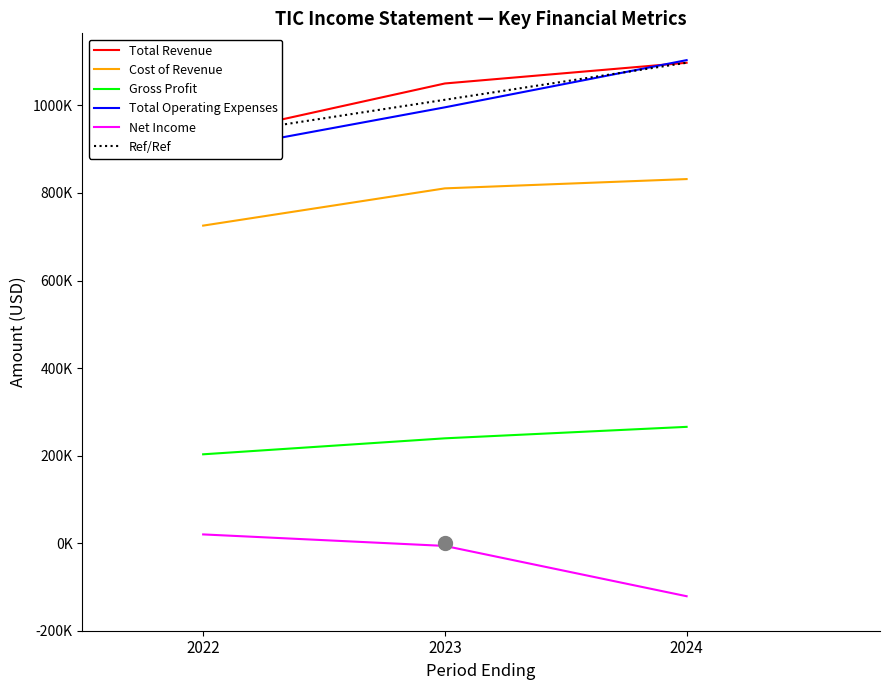

What value does the Total Revenue series have at 2024?

1097400